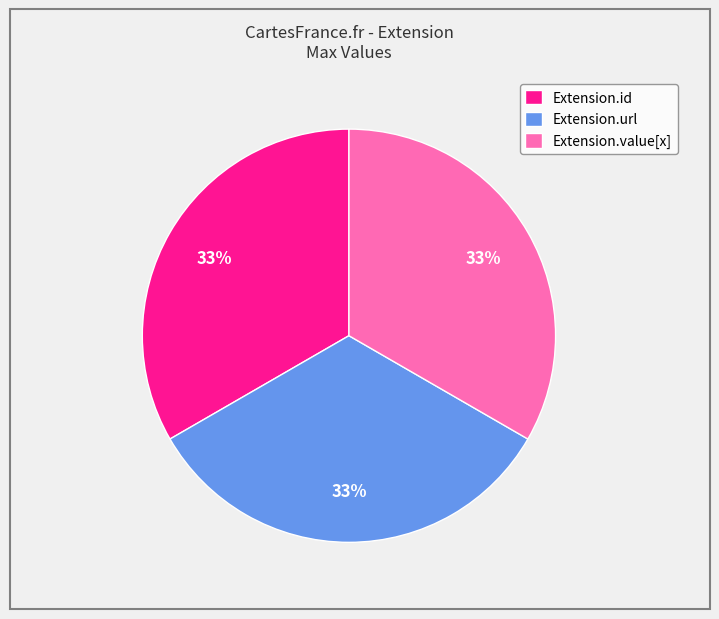

Combined, do Extension.value[x] and Extension.url account for over 50%?

Yes